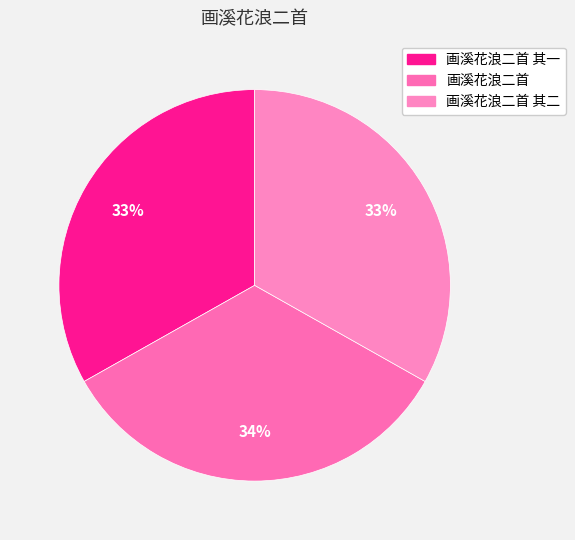

Count the number of slices in the pie.

3